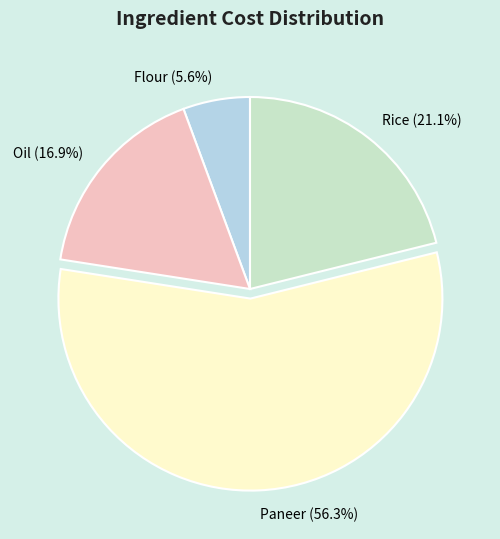

Between Oil and Rice, which is larger?

Rice